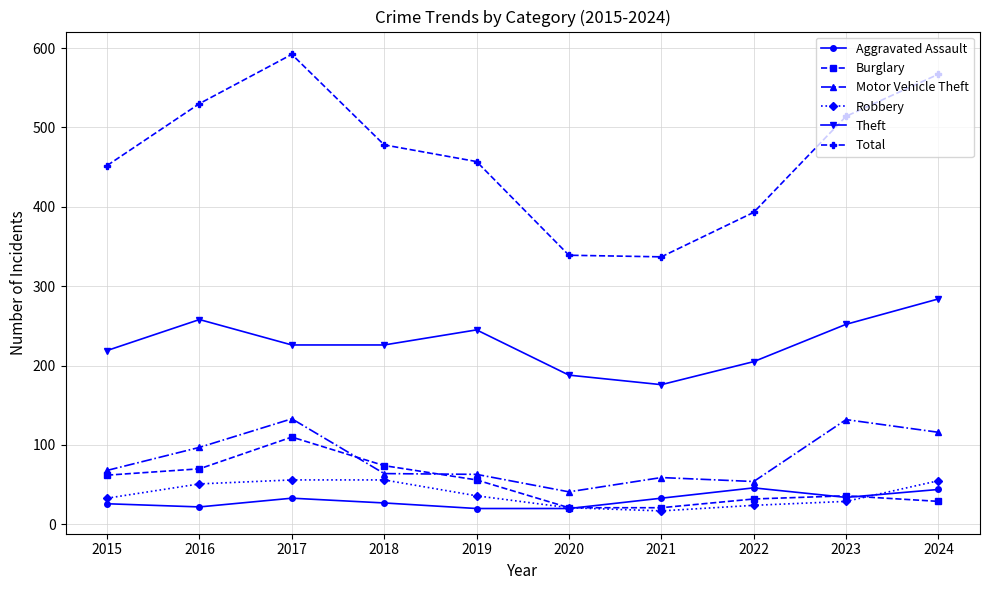

Which series has the widest spread of values?

Total